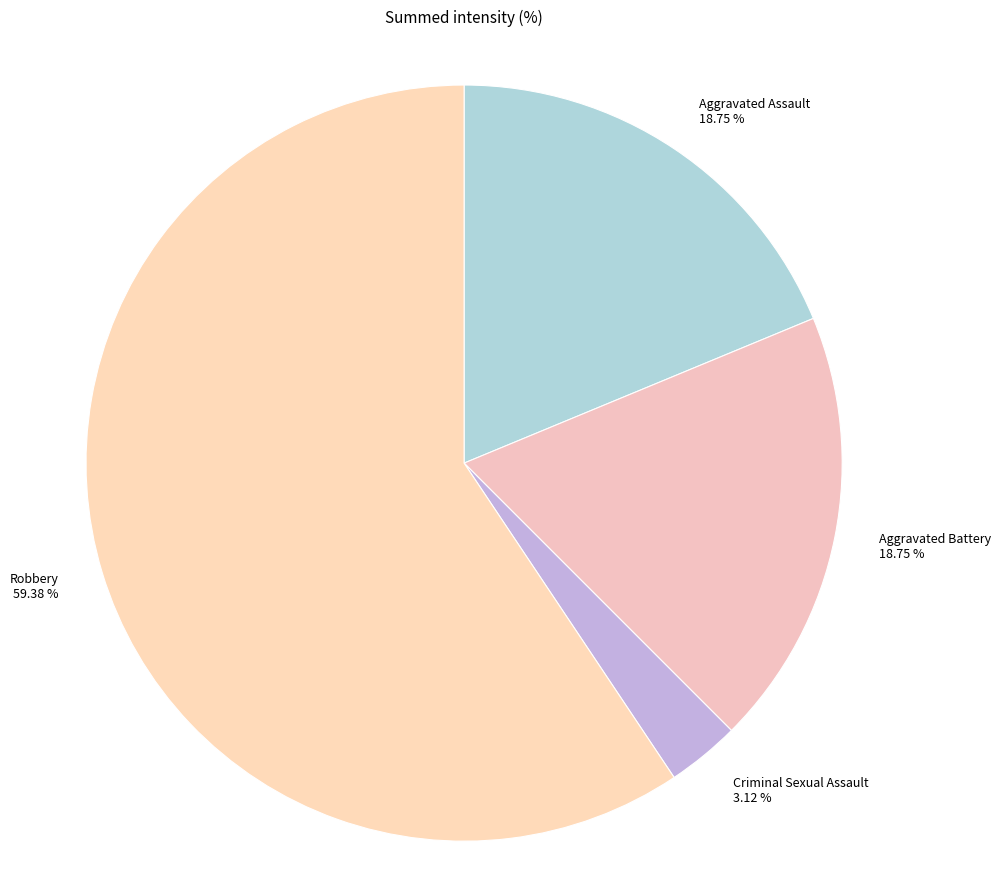

To the nearest percent, what portion does Robbery represent?

59%